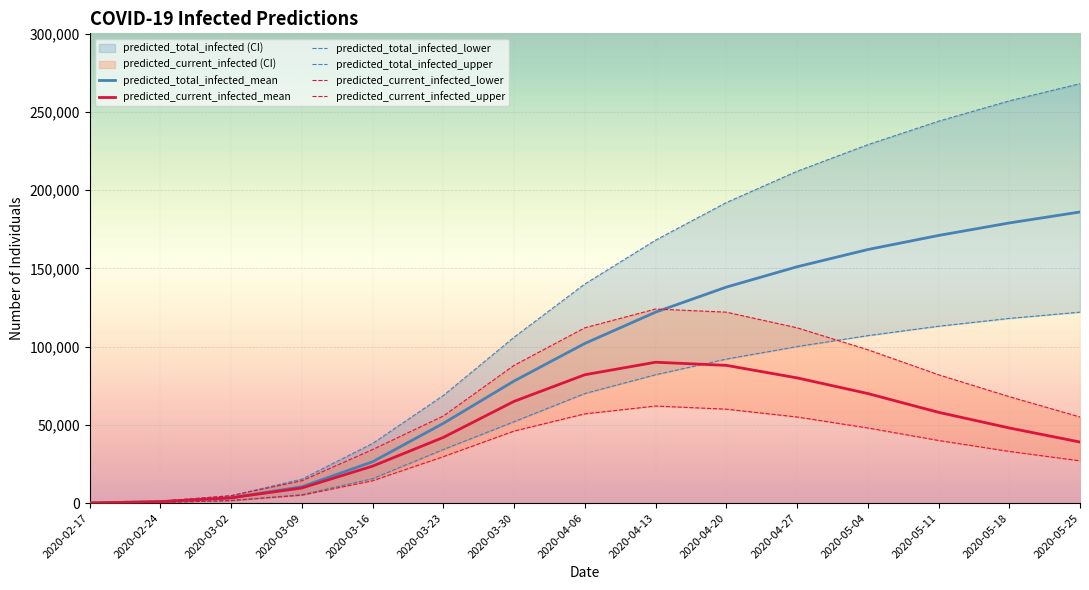

Between 2020-05-25 and 2020-05-11, which is larger?

2020-05-25